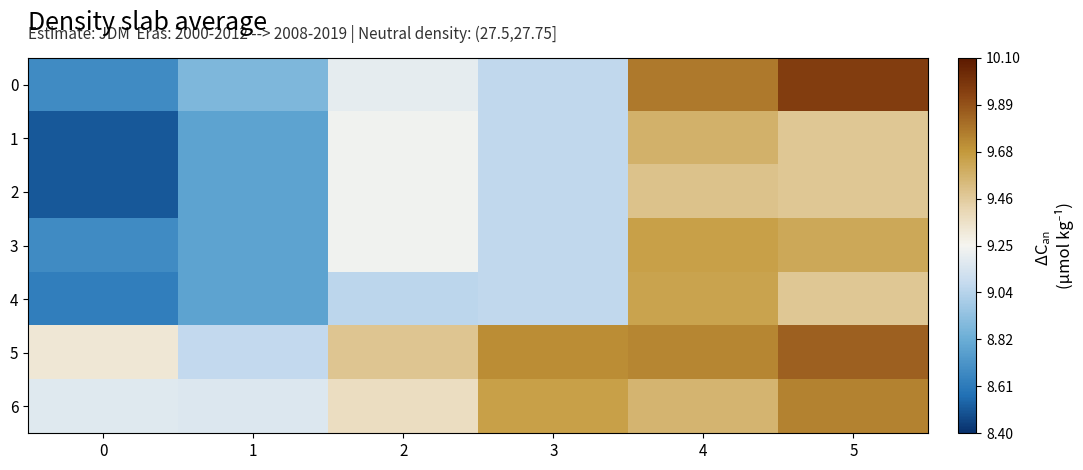

Reading left to right, what are all the values shown in this chart?

0: 0=8.7	1=8.9	2=9.2	3=9.1	4=9.8	5=10.0
1: 0=8.5	1=8.8	2=9.2	3=9.1	4=9.6	5=9.5
2: 0=8.5	1=8.8	2=9.2	3=9.1	4=9.5	5=9.5
3: 0=8.7	1=8.8	2=9.2	3=9.1	4=9.6	5=9.6
4: 0=8.6	1=8.8	2=9.1	3=9.1	4=9.6	5=9.5
5: 0=9.3	1=9.1	2=9.5	3=9.7	4=9.7	5=9.8
6: 0=9.2	1=9.2	2=9.4	3=9.6	4=9.6	5=9.7